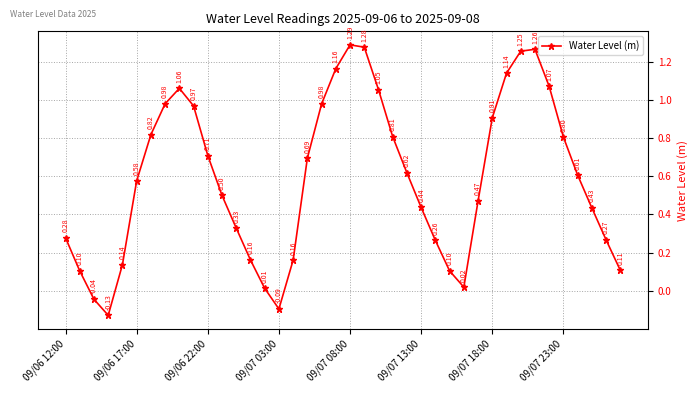

What is the sum of all values?

23.6